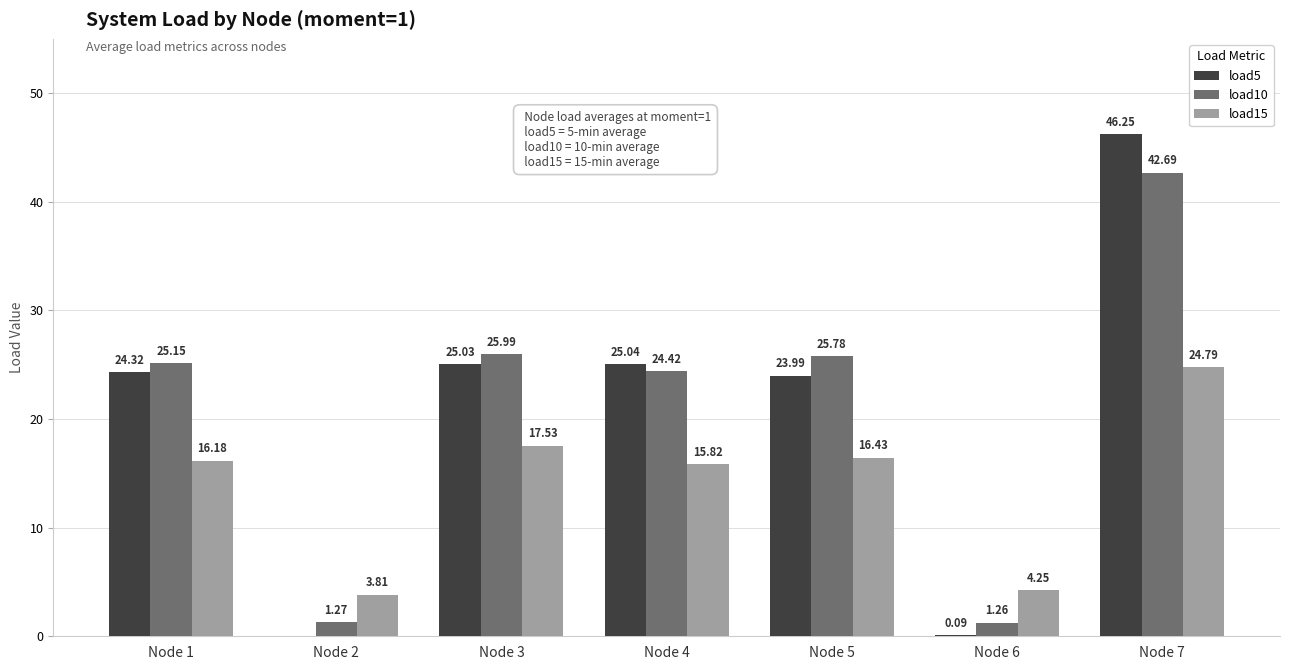

Does the chart contain stacked bars?

No